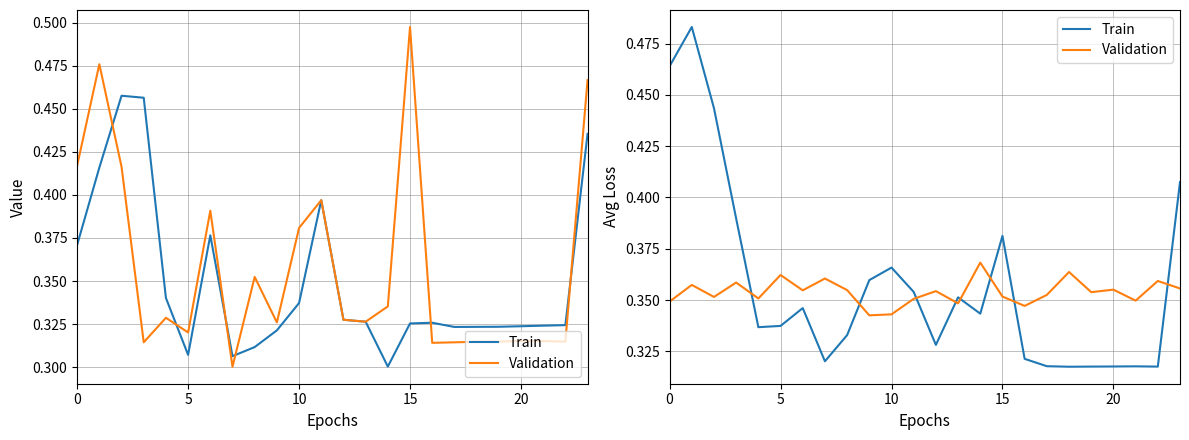

What is the average value of the Validation series?

0.4